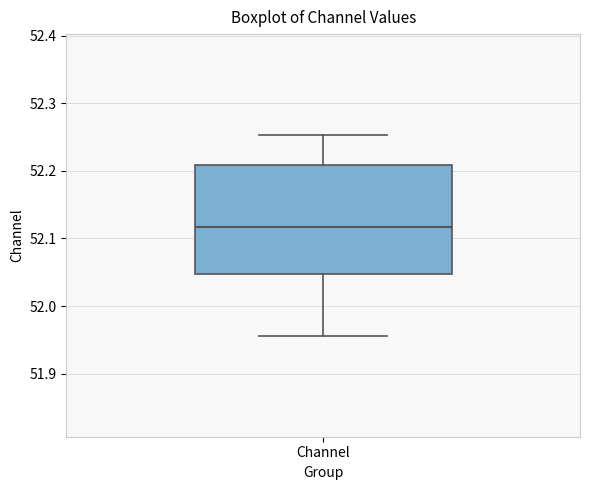

Where does the lower whisker of the box for Channel end on the y-axis? The values are not printed on the chart, so give them approximately, as read against the axis.

51.96